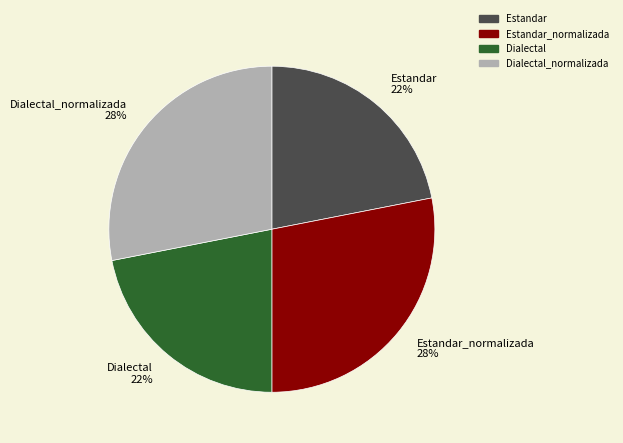

What percentage is the Dialectal_normalizada slice, to the nearest percent?

28%